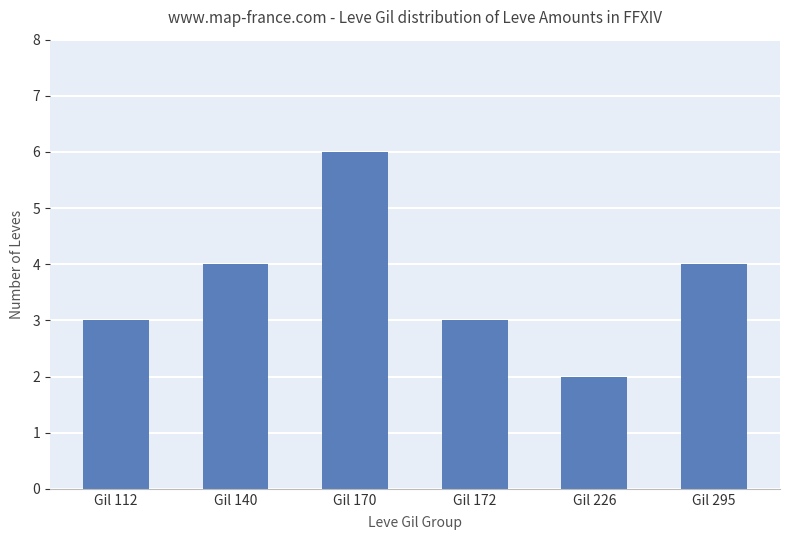

What is the ratio of the value at Gil 170 to the value at Gil 226?

3.0